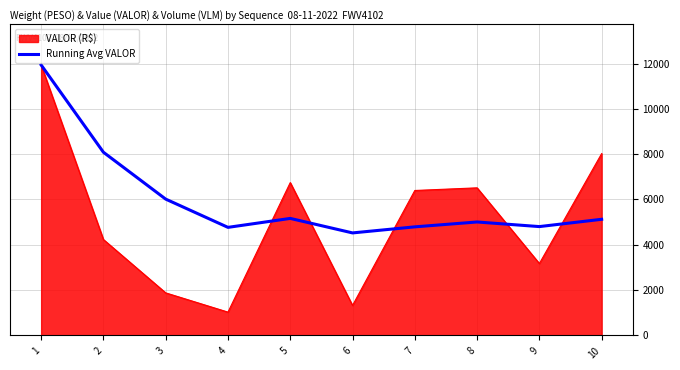

Which category has the lowest value across all series?

4